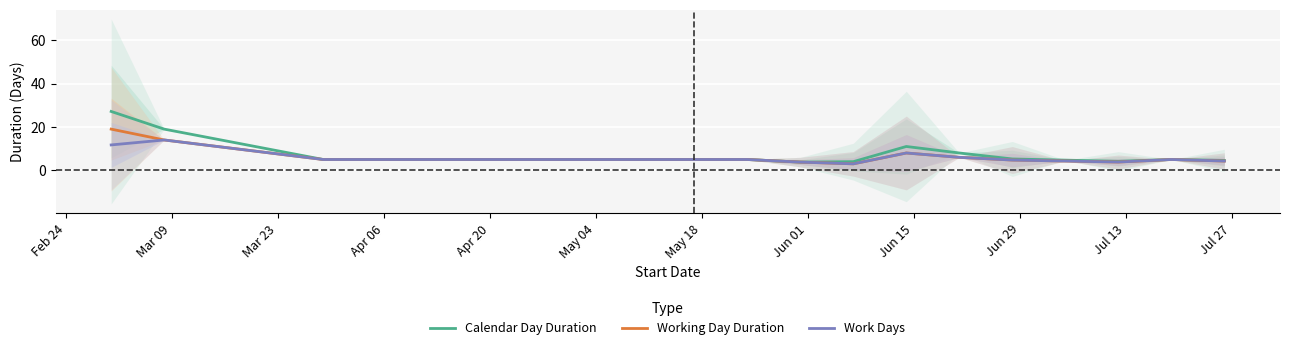

What is the maximum value for Working Day Duration?

19.0